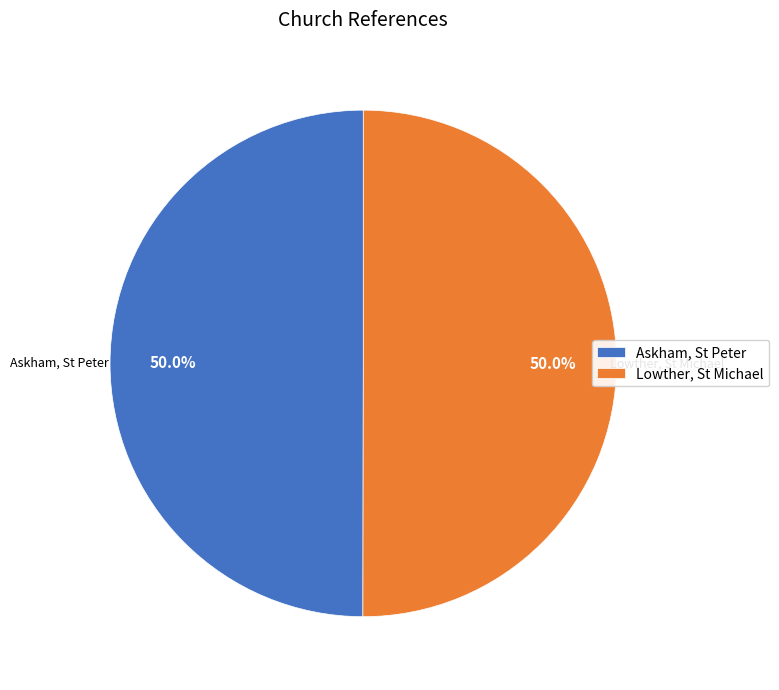

What percentage do Lowther, St Michael and Askham, St Peter together represent?

100.0%